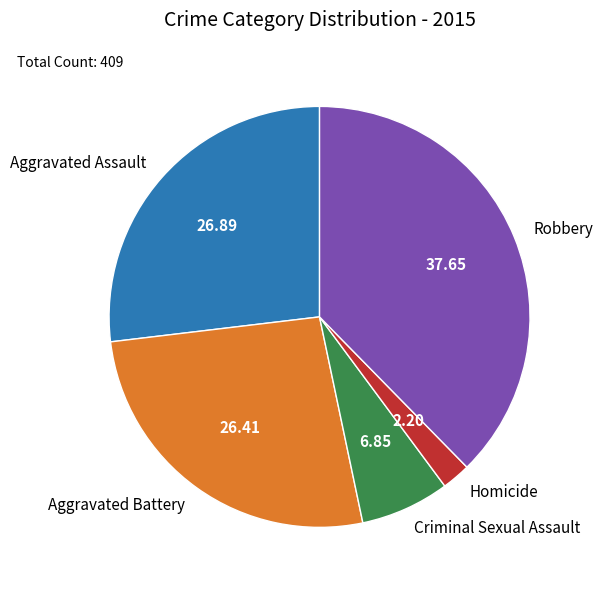

What is the largest slice in the pie chart?

Robbery